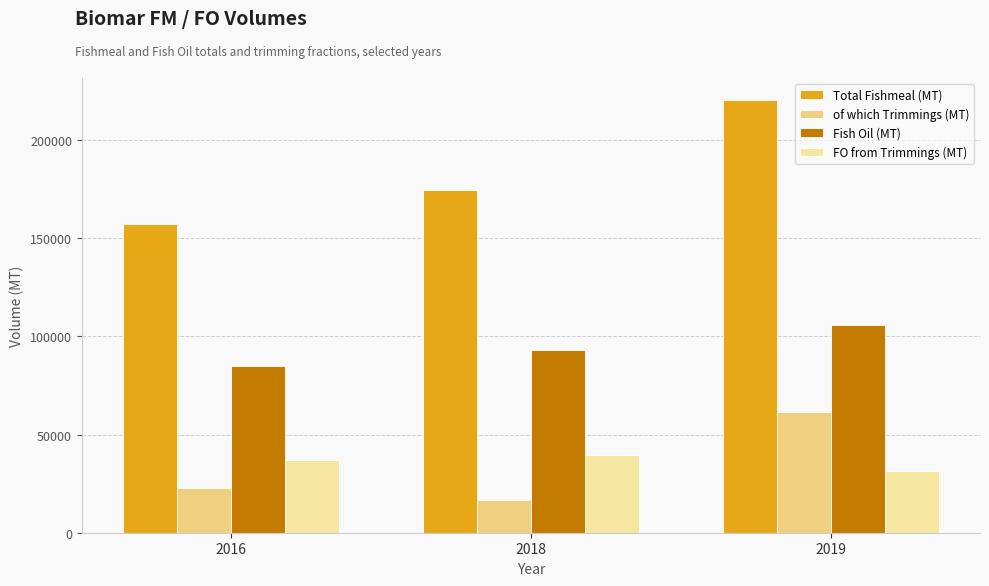

List the series in order of their peak value, lowest first.

FO from Trimmings (MT), of which Trimmings (MT), Fish Oil (MT), Total Fishmeal (MT)